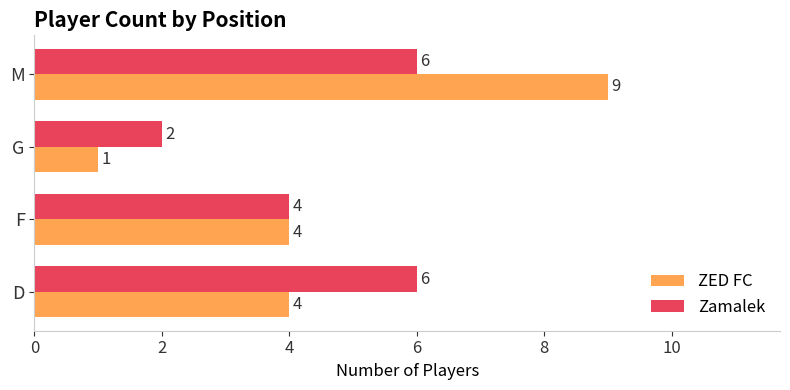

Read the ZED FC value at D.

4